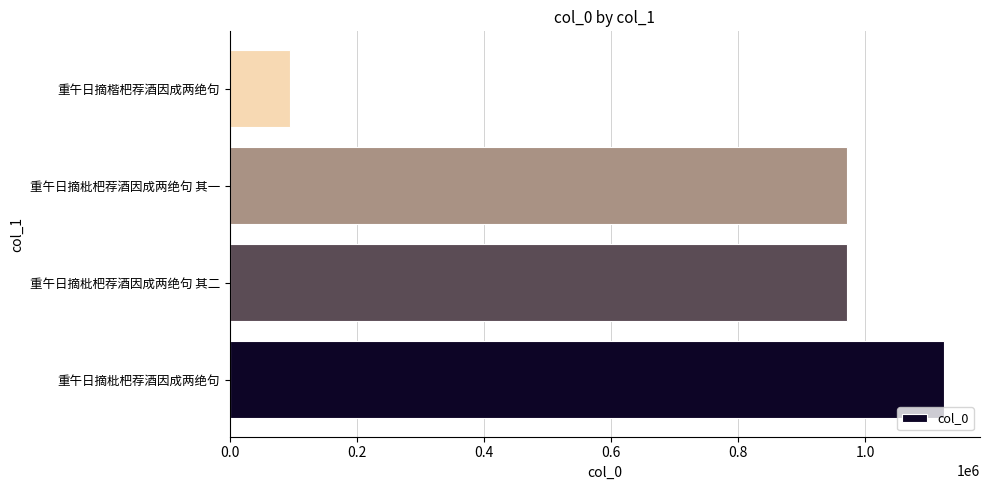

What is the change in value from 重午日摘枇杷荐酒因成两绝句 to 重午日摘枇杷荐酒因成两绝句 其一?

-152235